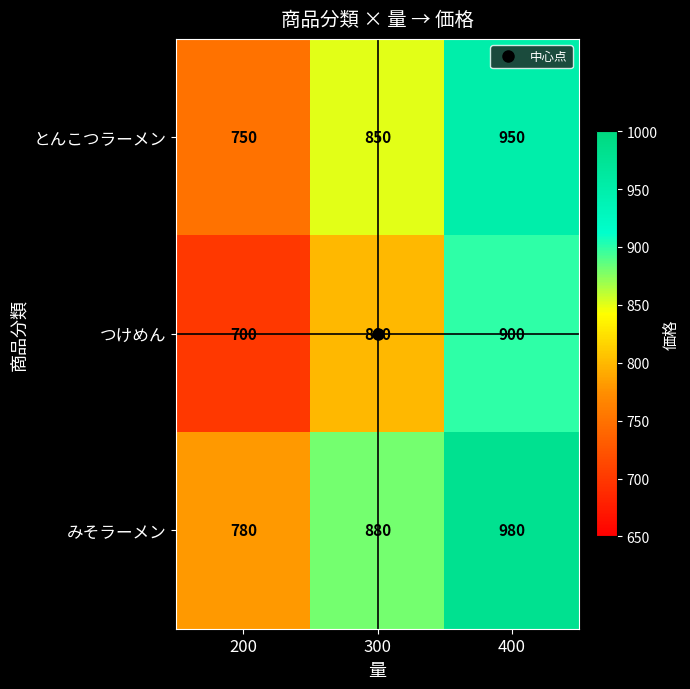

Is it true that つけめん equals 422 at 300?

False